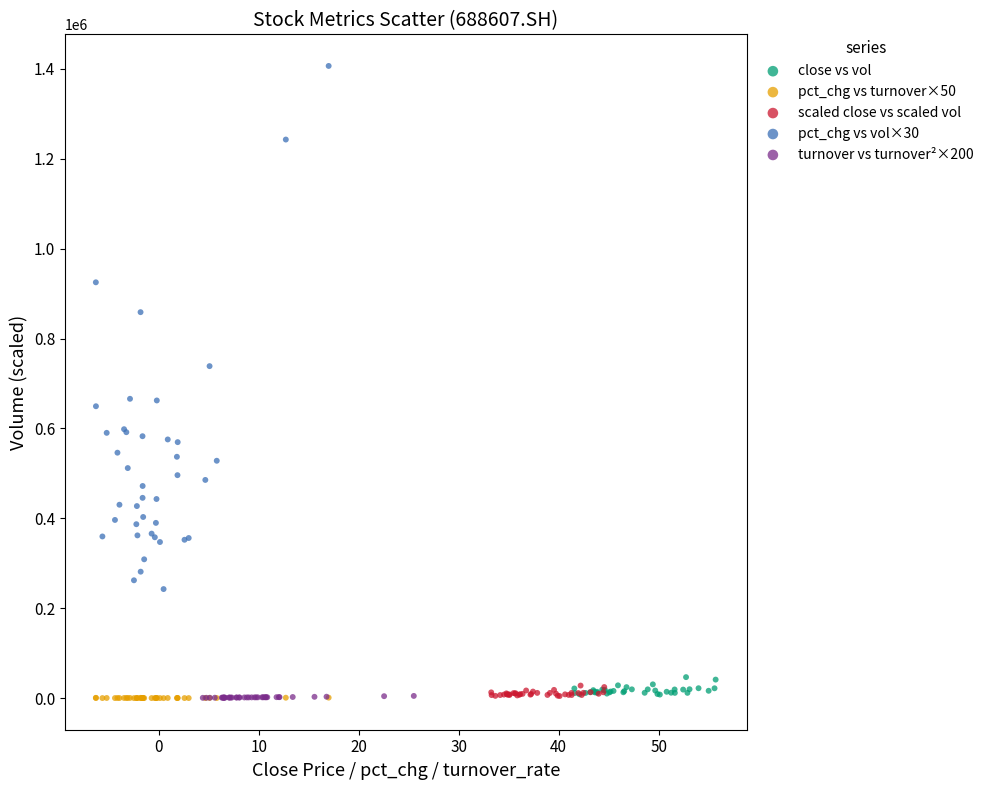

Which series has the largest Y range (max minus min)?

pct_chg vs vol×30